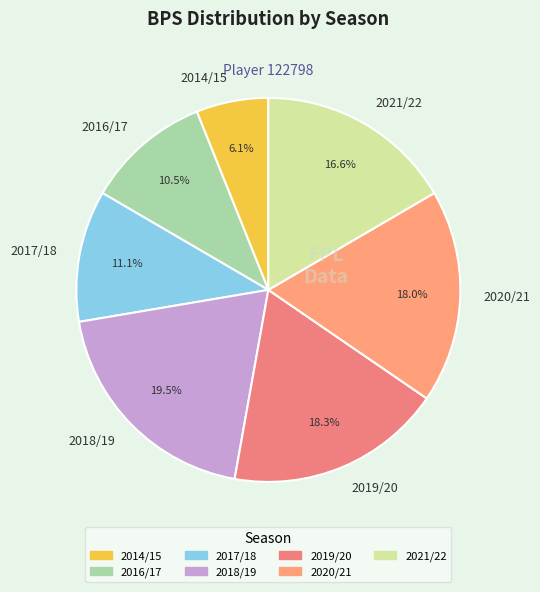

Which category has the smallest portion of the pie?

2014/15